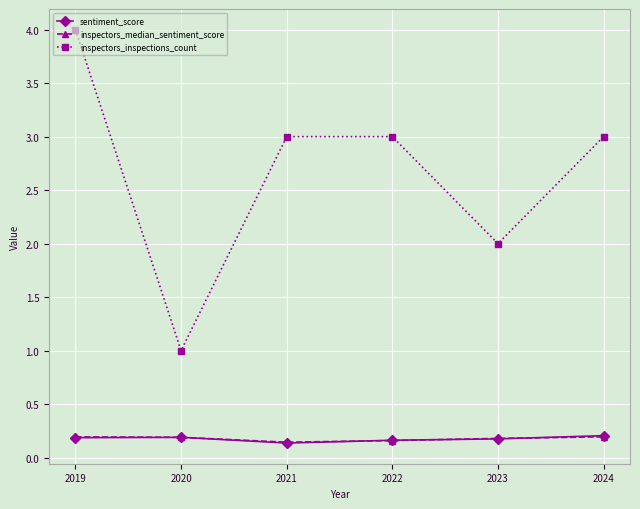

True or false: inspectors_inspections_count has more than 2 points higher than both neighbors.

False